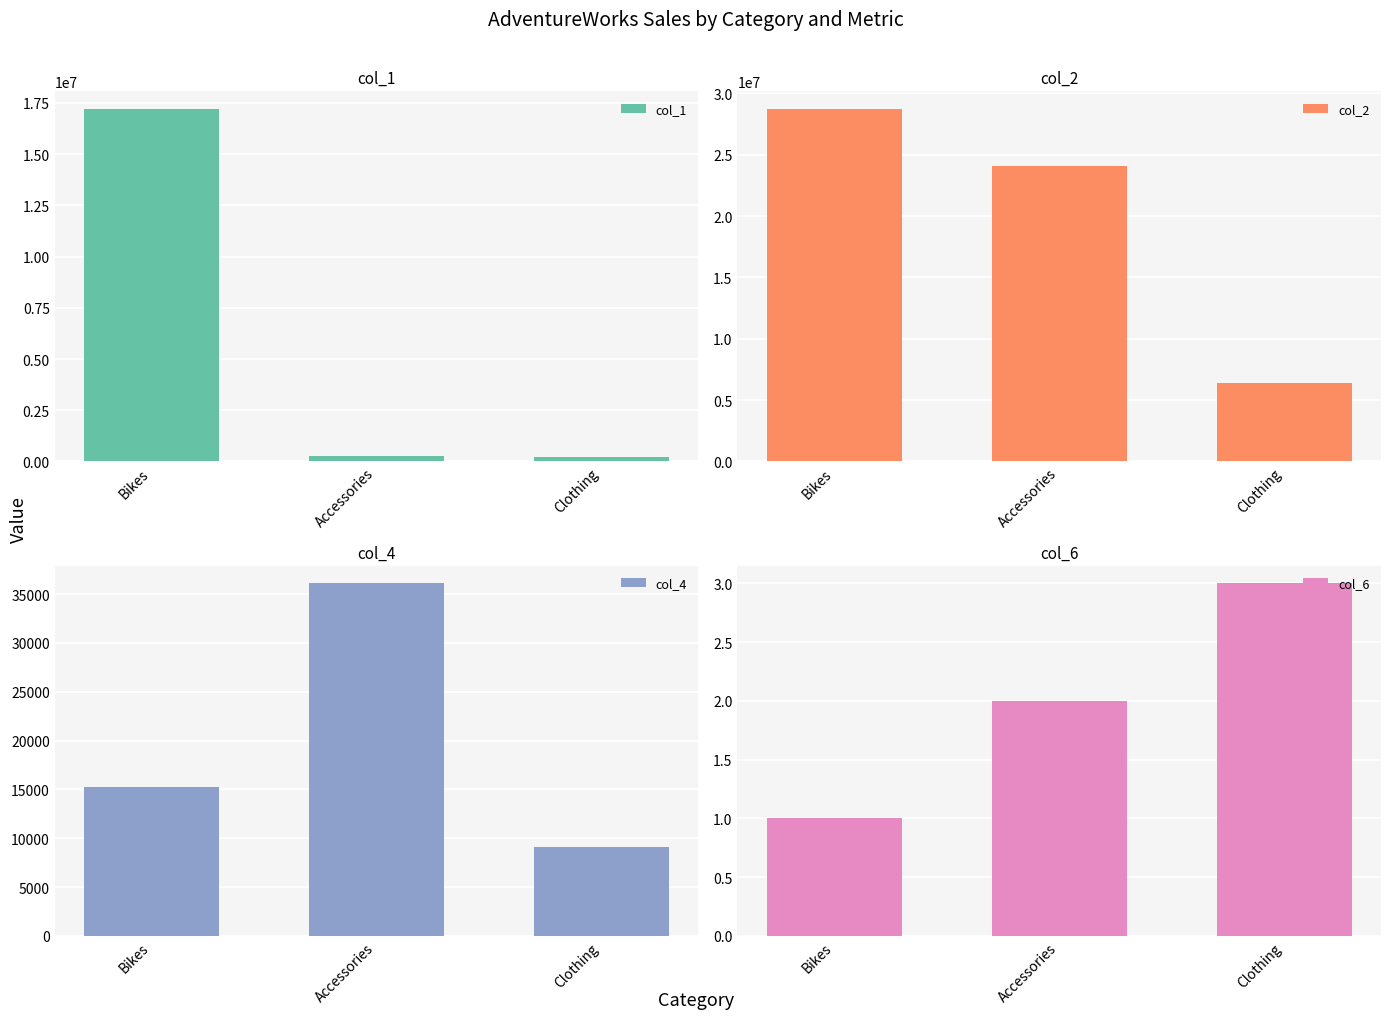

Reading left to right, transcribe all the data shown in this chart.

col_1: Bikes=17205288.9	Accessories=262085.4	Clothing=203360.0
col_2: Bikes=28726182.1	Accessories=24098959.9	Clothing=6402038.9
col_4: Bikes=15205.0	Accessories=36092.0	Clothing=9101.0
col_6: Bikes=1.0	Accessories=2.0	Clothing=3.0